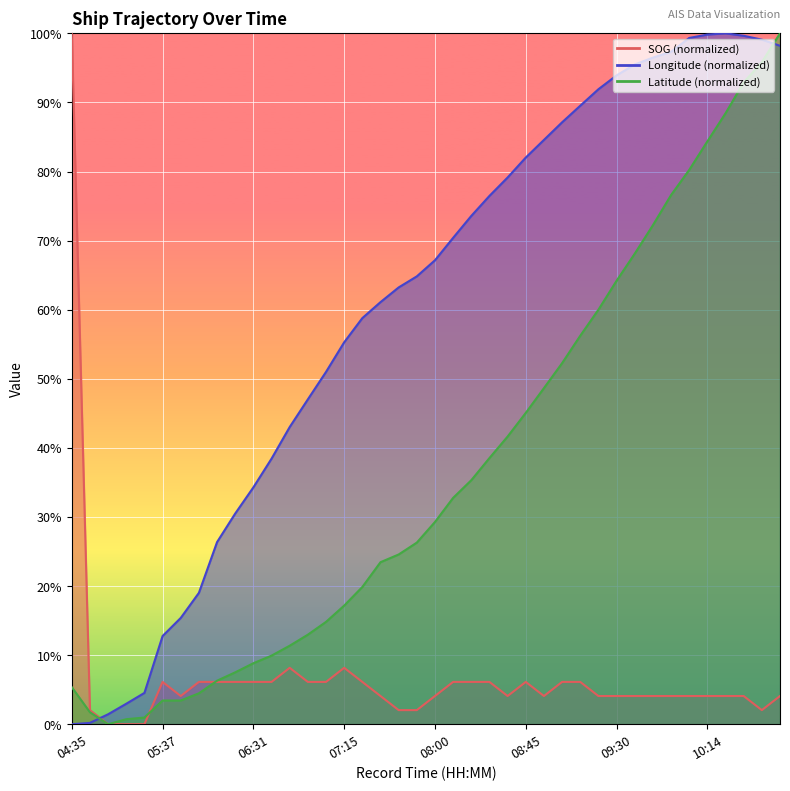

The Latitude series shows 88.4 at 10:23. True or false?

True